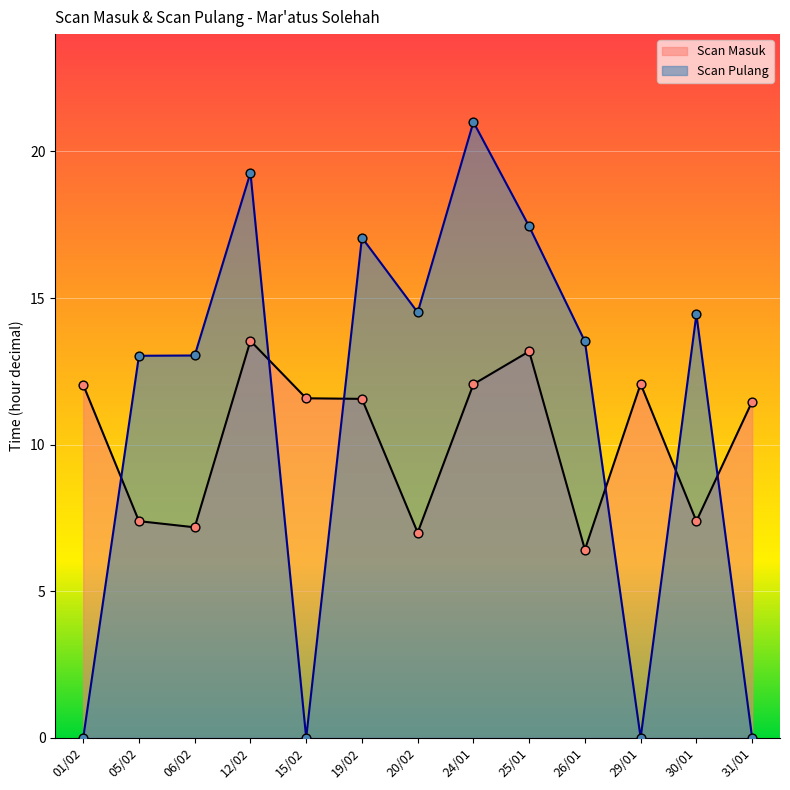

What is the total value across all series at 31/01?

11.5